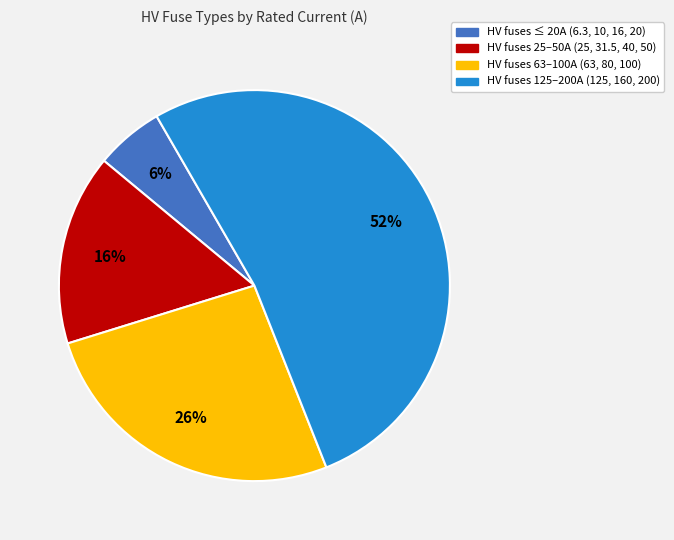

To the nearest percent, what is the average slice percentage?

25%